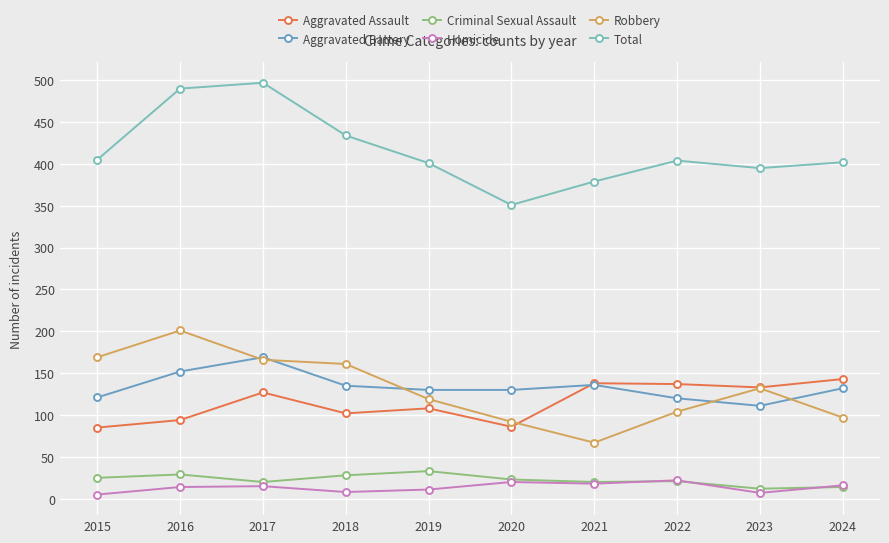

How many categories are shown in the chart?

10